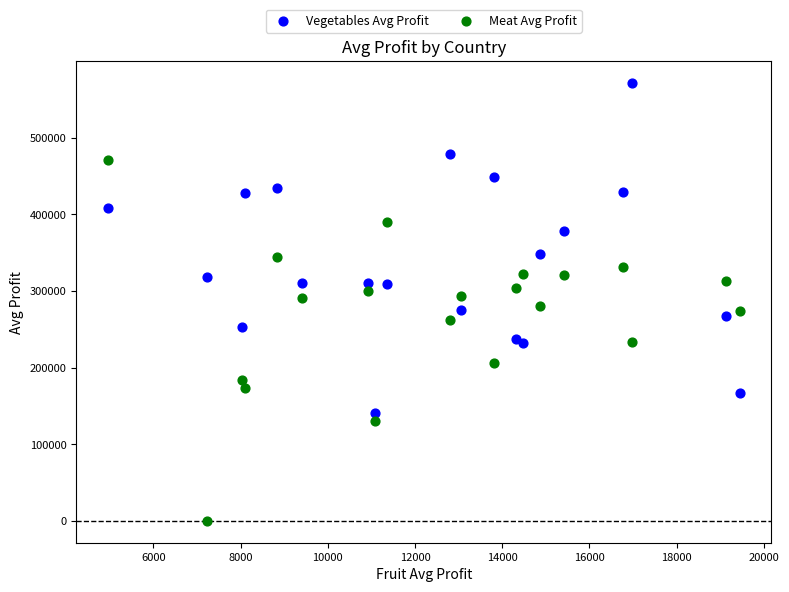

What is the X range (max minus min) for the scatter plot?

14493.0